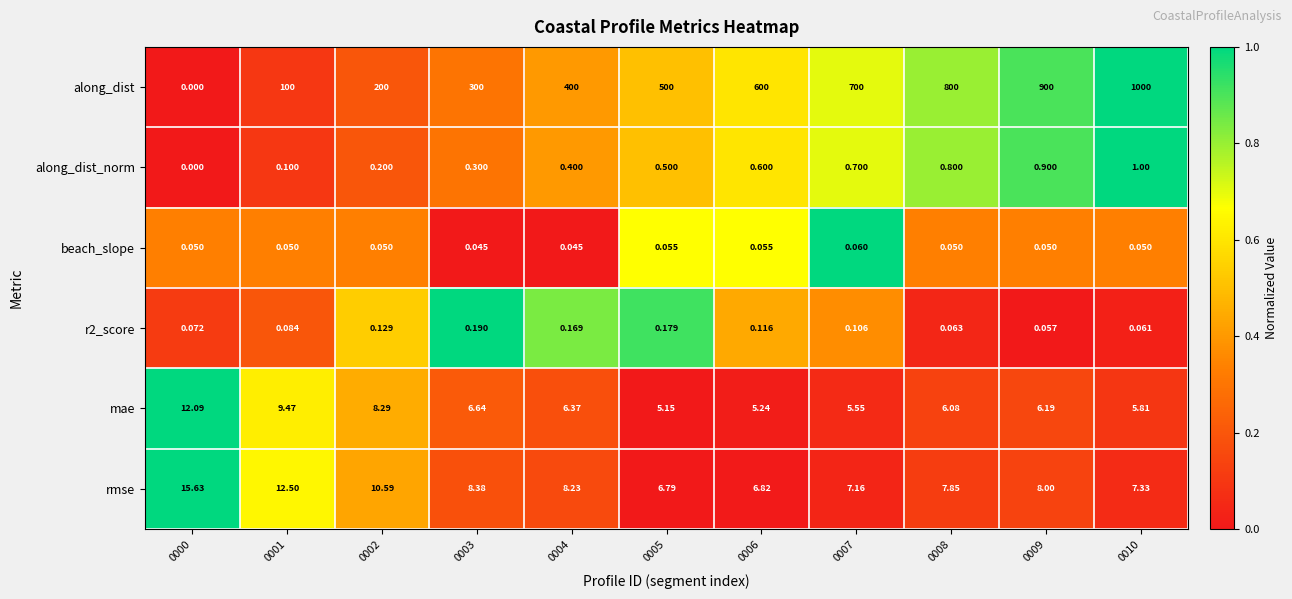

Which series has the largest range (max minus min)?

along_dist